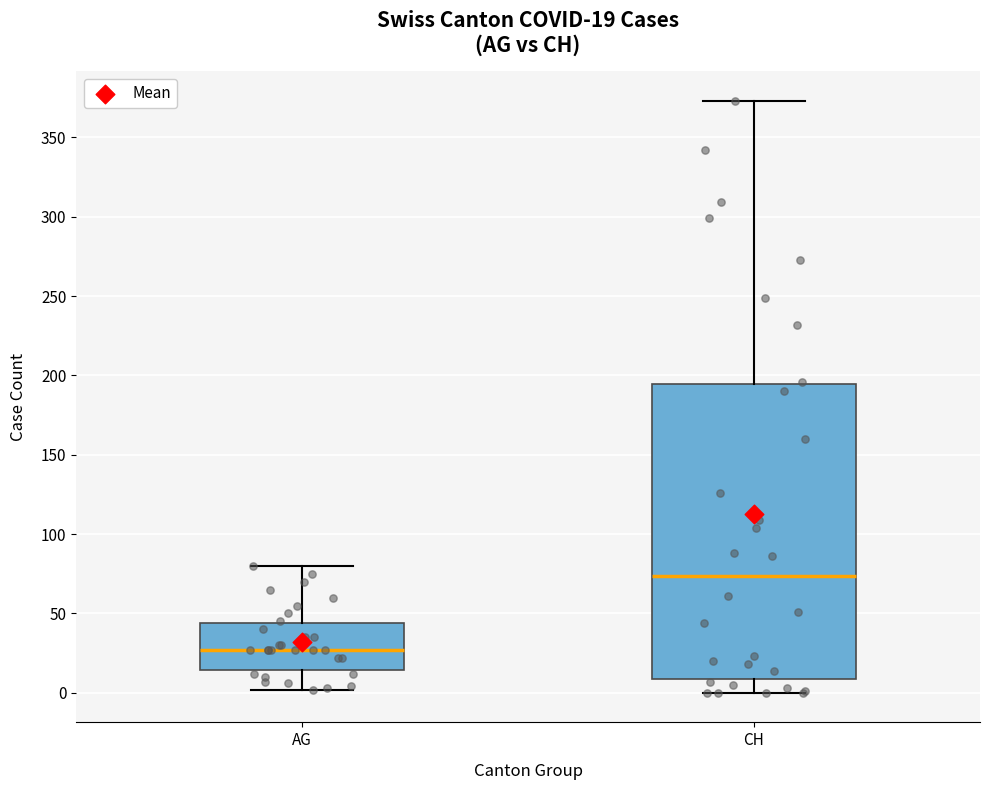

Comparing the boxes themselves (not the whiskers), which one is the tallest?

CH